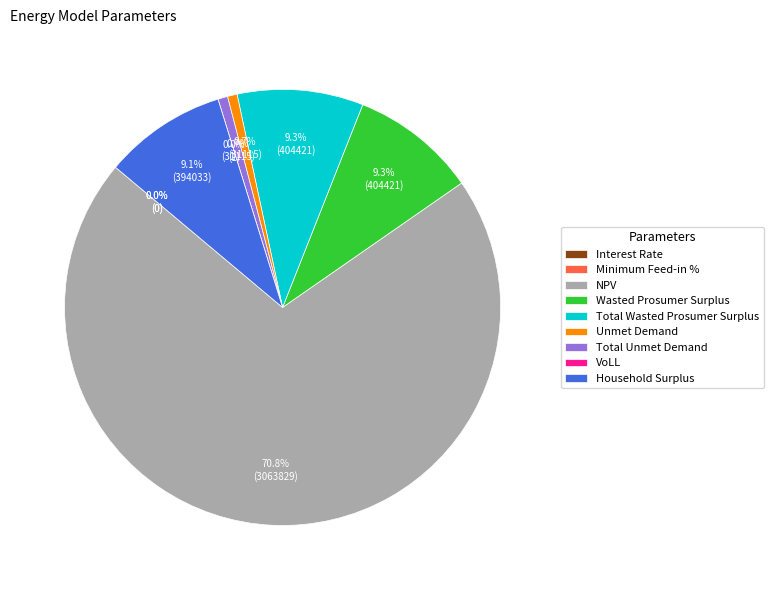

What is the change in value from Wasted Prosumer Surplus to Total Unmet Demand?

-373306.1